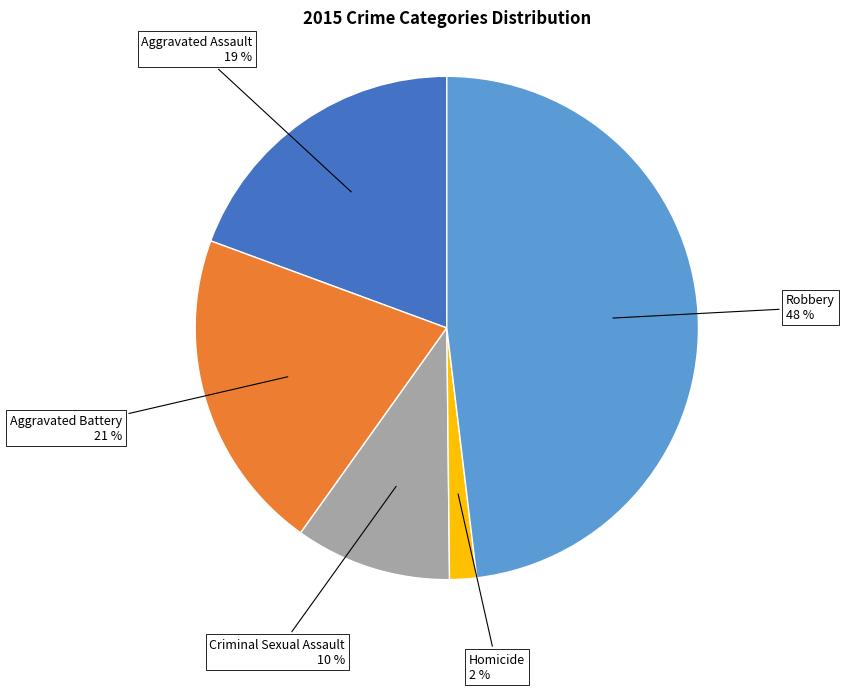

Does Homicide represent more than half of the total?

No